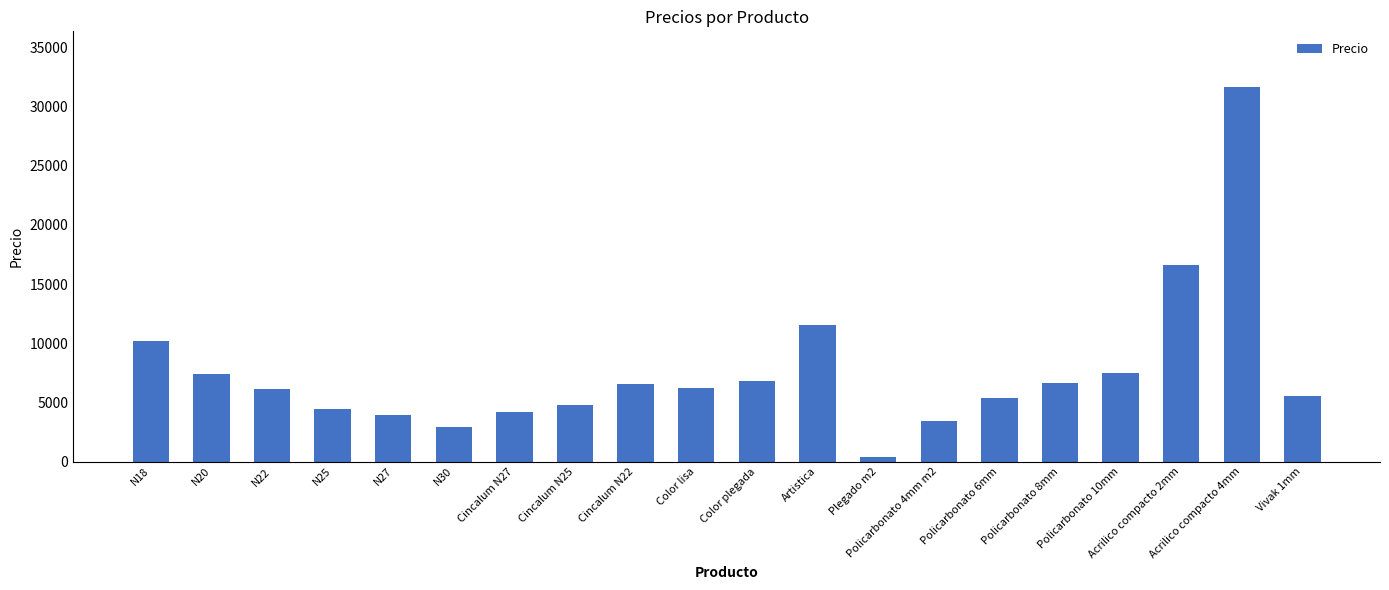

What position from the left is Plegado m2?

13